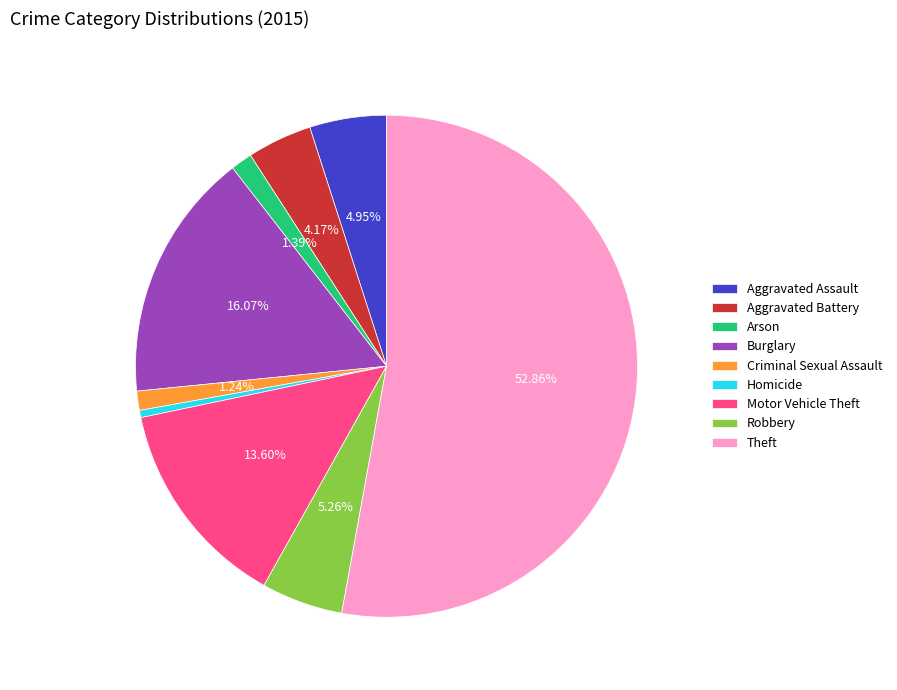

What is the ratio of the value at Aggravated Battery to the value at Aggravated Assault?

0.8